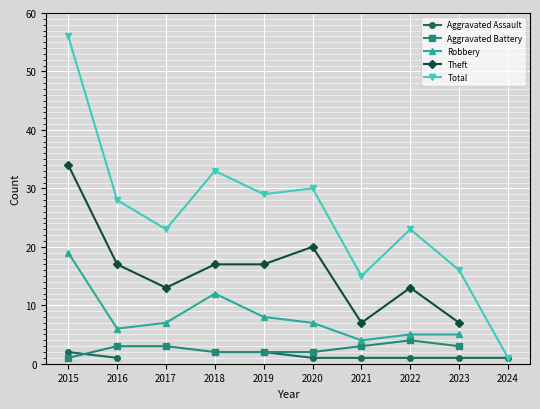

List the labels in order of Total value, smallest first.

2024, 2021, 2023, 2017, 2022, 2016, 2019, 2020, 2018, 2015